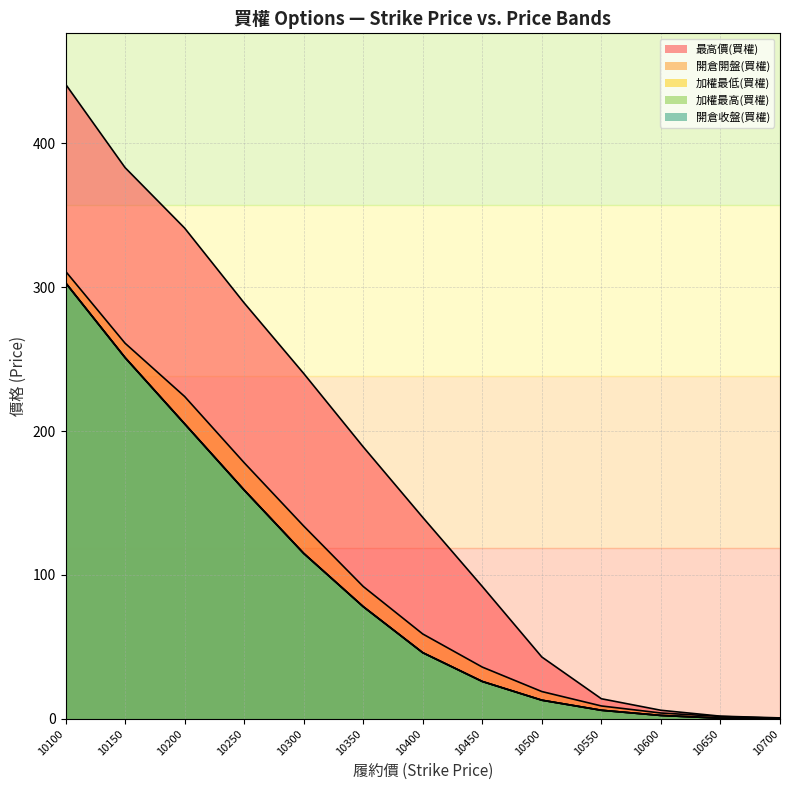

Which label corresponds to the largest value in the chart?

10100